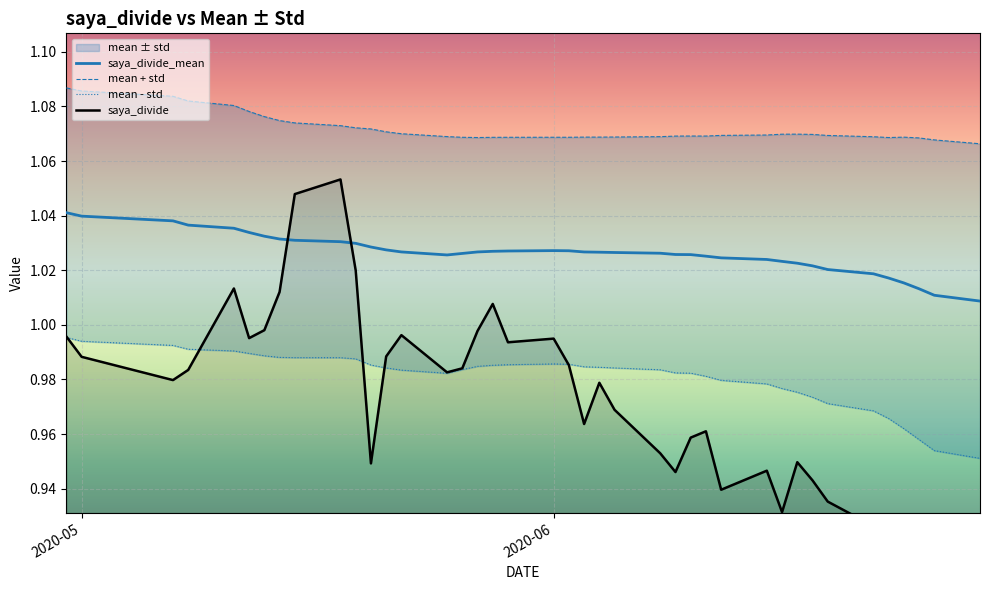

Count the saya_divide_mean values in the range 1 to 2.

40